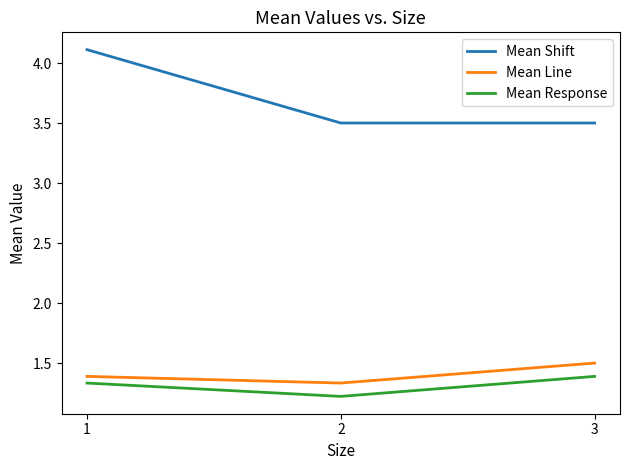

What is the minimum value for Mean Shift?

3.5